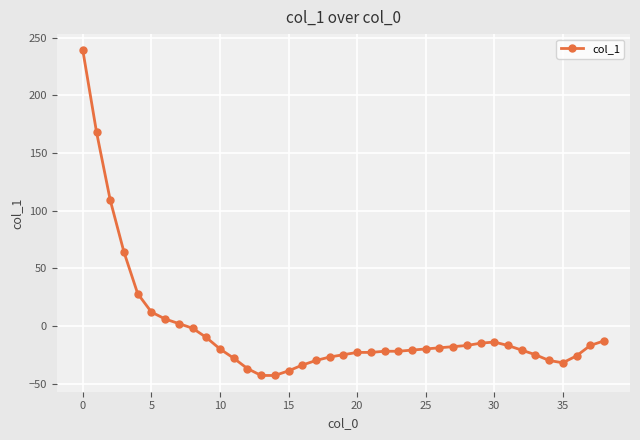

What is the value of the 36th point from the left?

-32